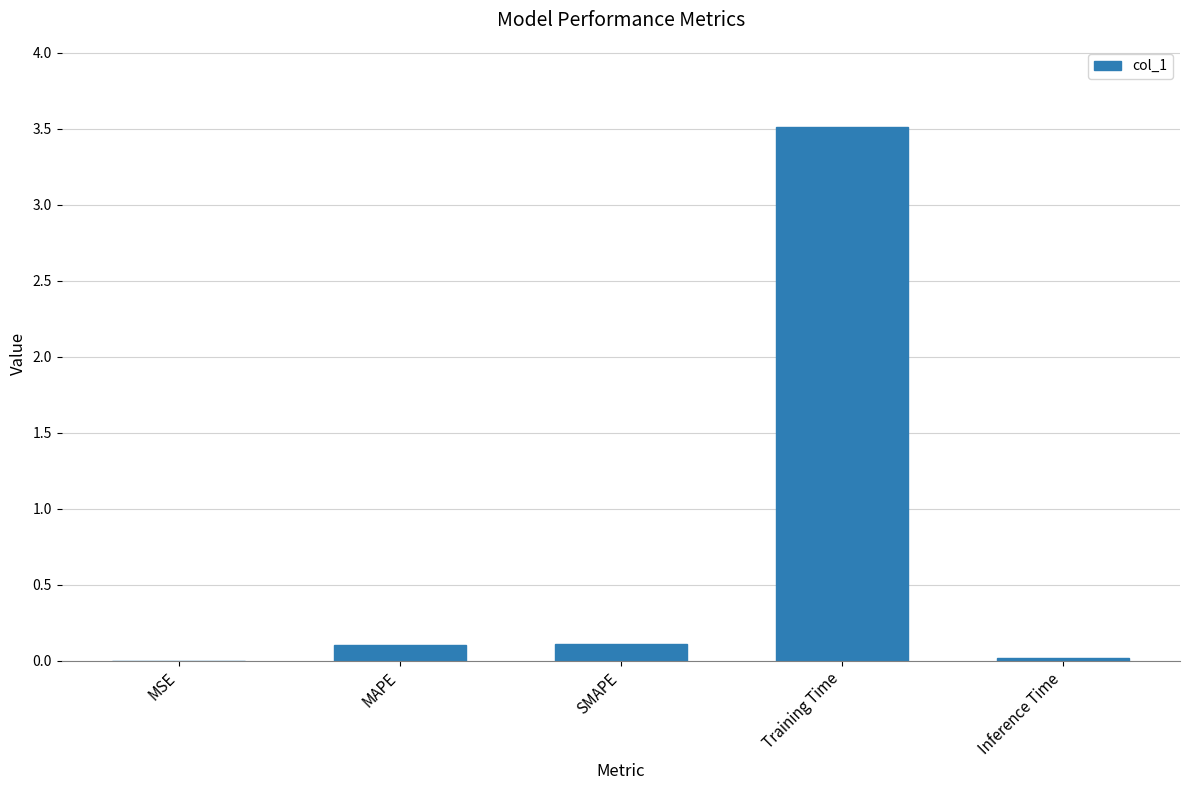

What is the sum of all values?

3.7